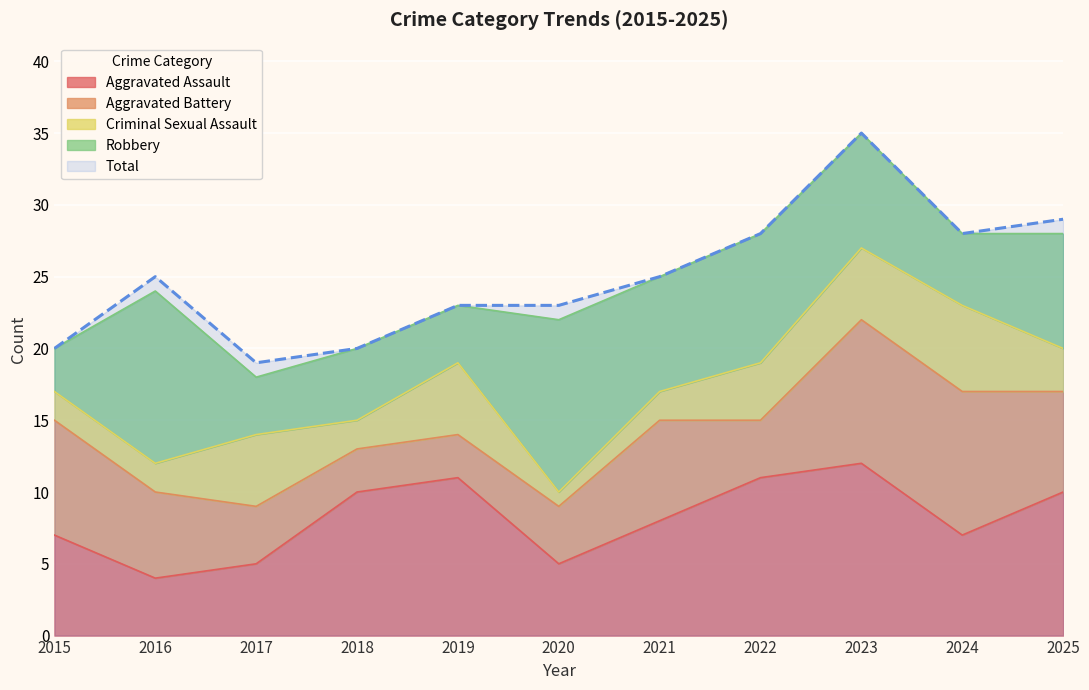

Does the chart display data point markers on the line(s)?

No